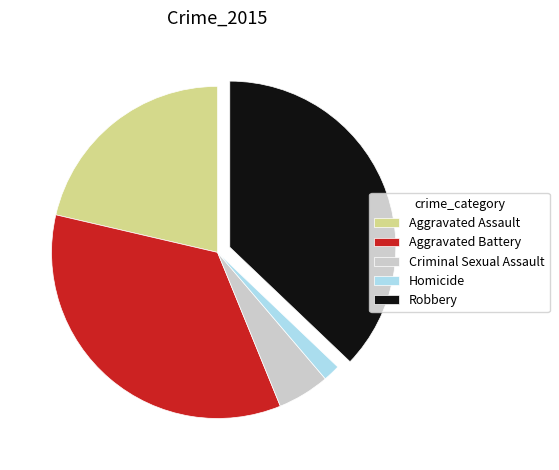

How many segments does this pie chart have?

5